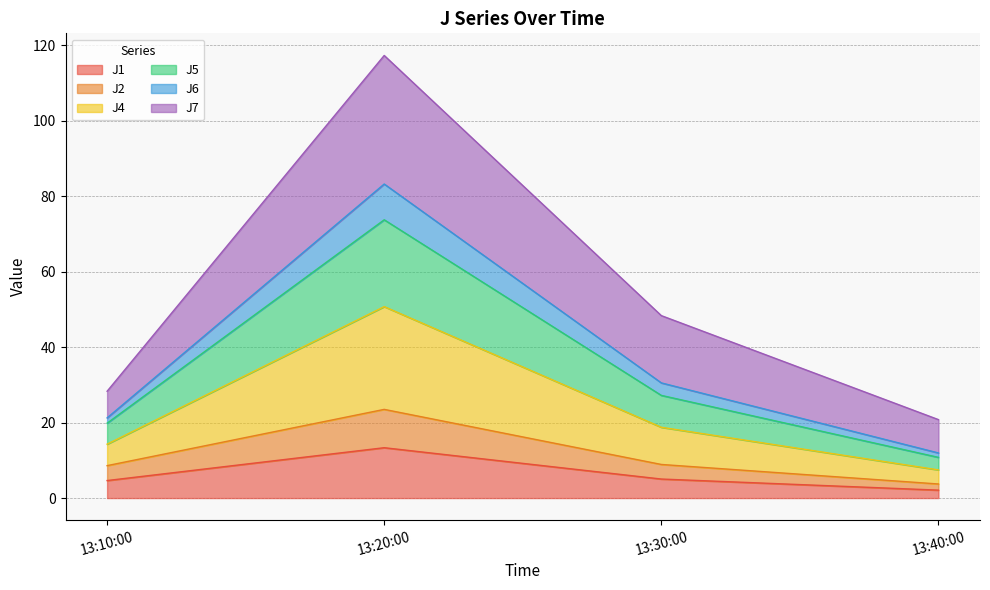

True or false: J4 and J2 intersect in this chart.

False